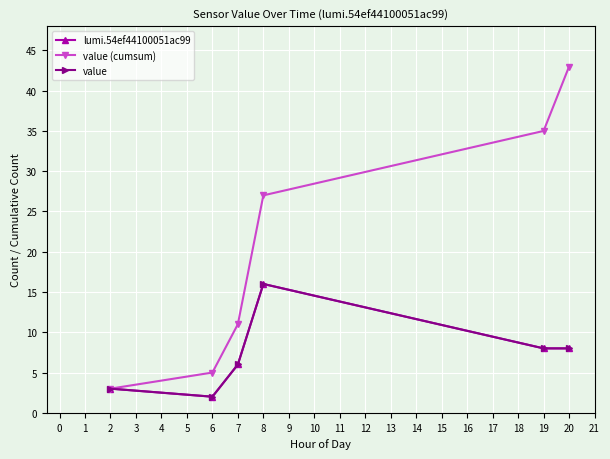

Is this an area chart (filled region under the line)?

No